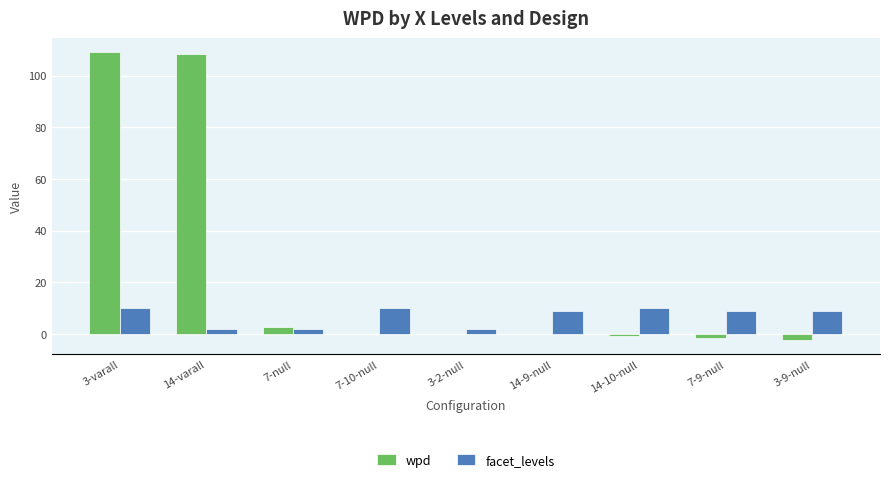

Between 3-varall and 7-9-null, which series saw the biggest shift?

wpd